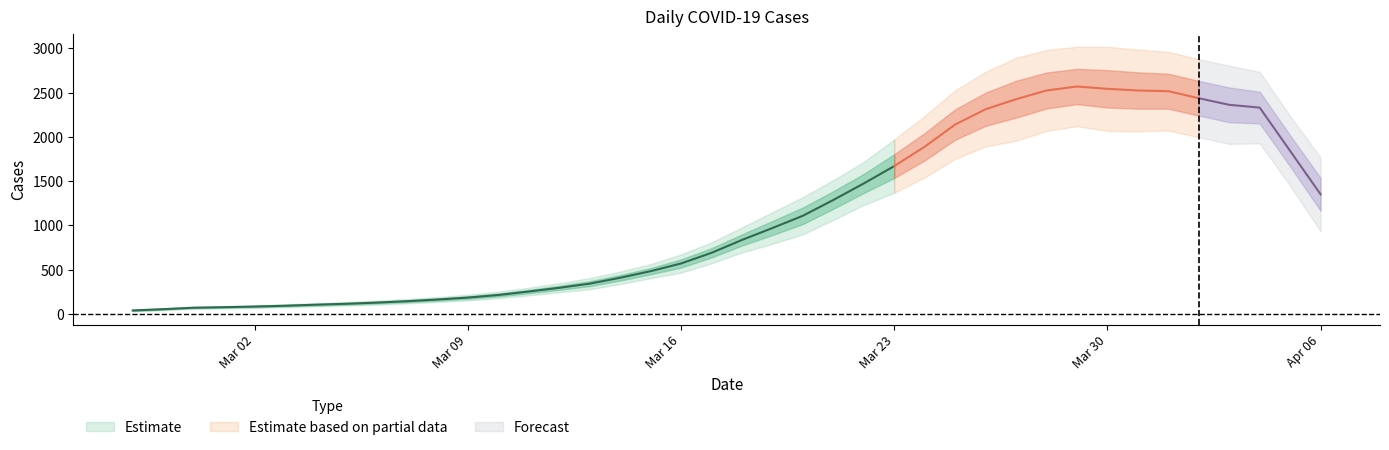

What position from the left is 2020-03-05?

8